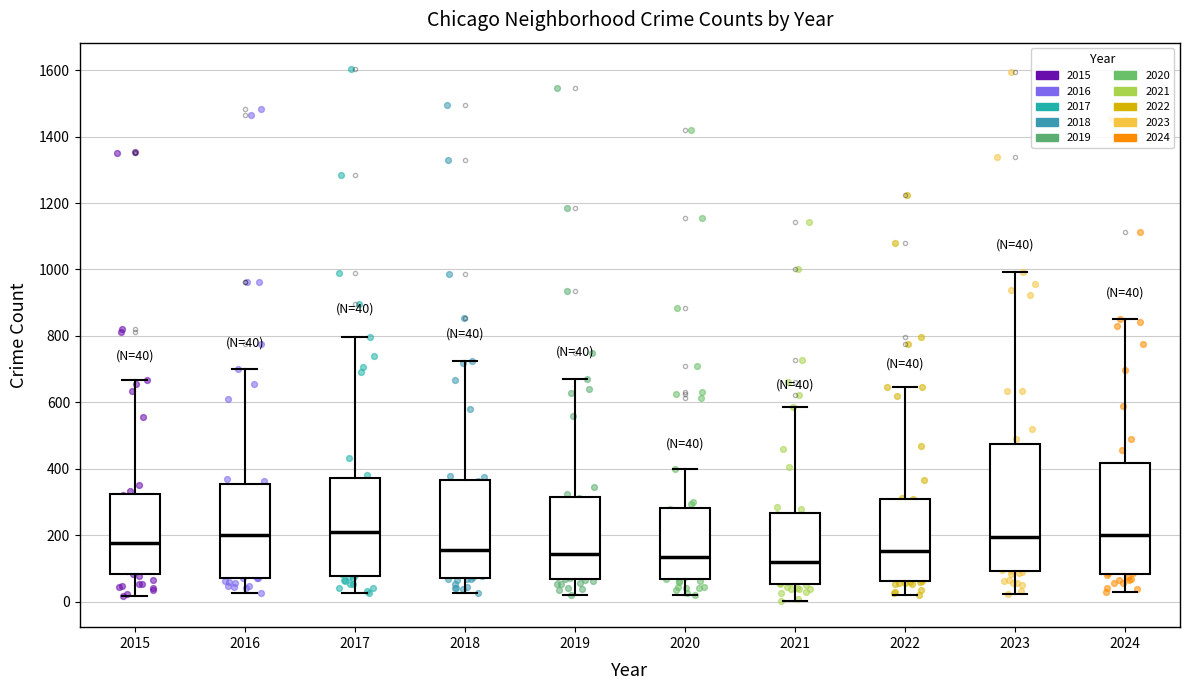

Which box is the tallest, from its lower edge to its upper edge?

2023